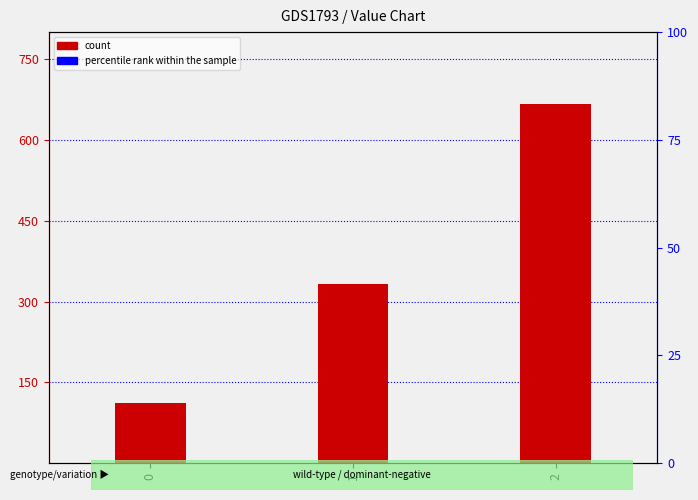

What is the minimum value shown in the chart?

111.1